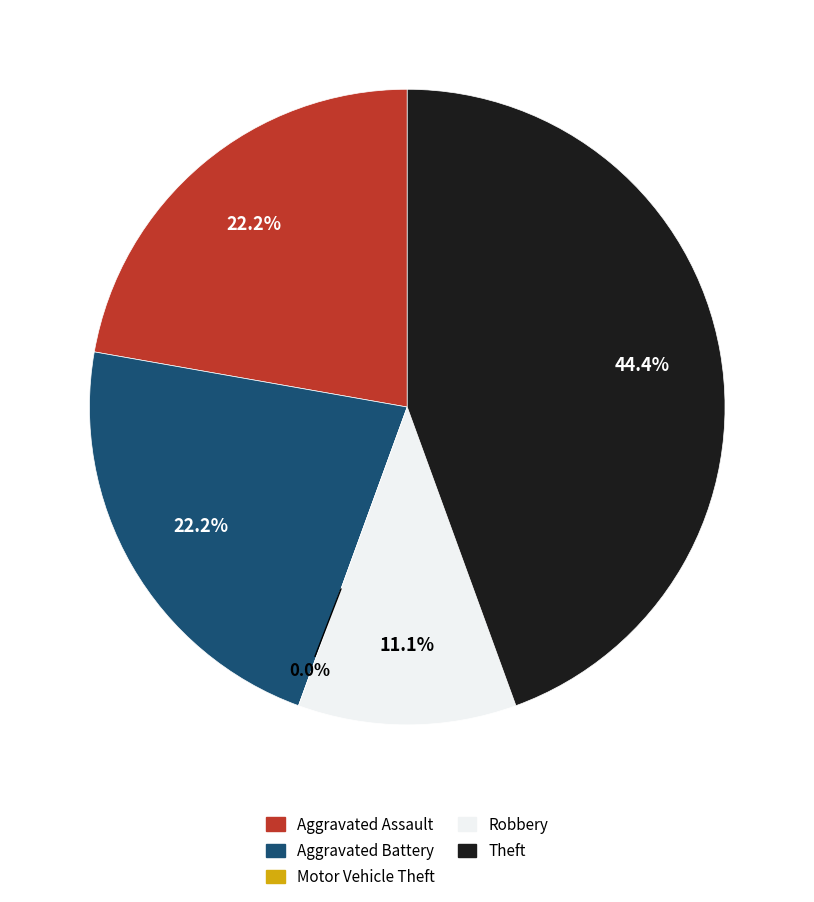

What is the total percentage of Theft and Robbery?

55.6%